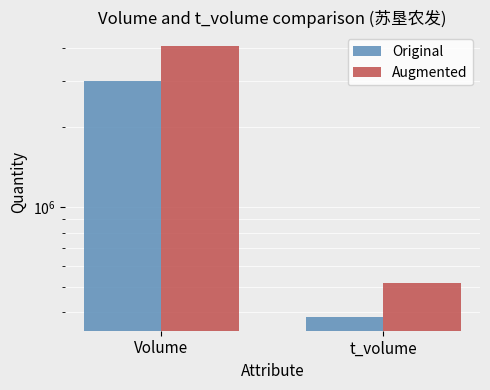

What is the average value of the Augmented series?

2285844.3